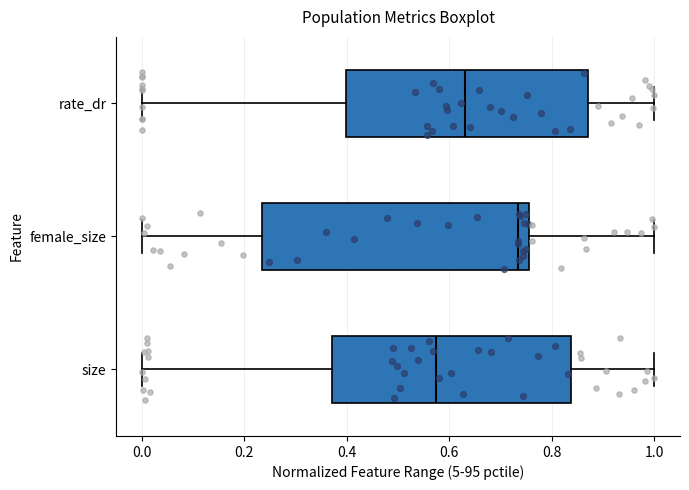

Which box is the widest, from its left edge to its right edge?

female_size